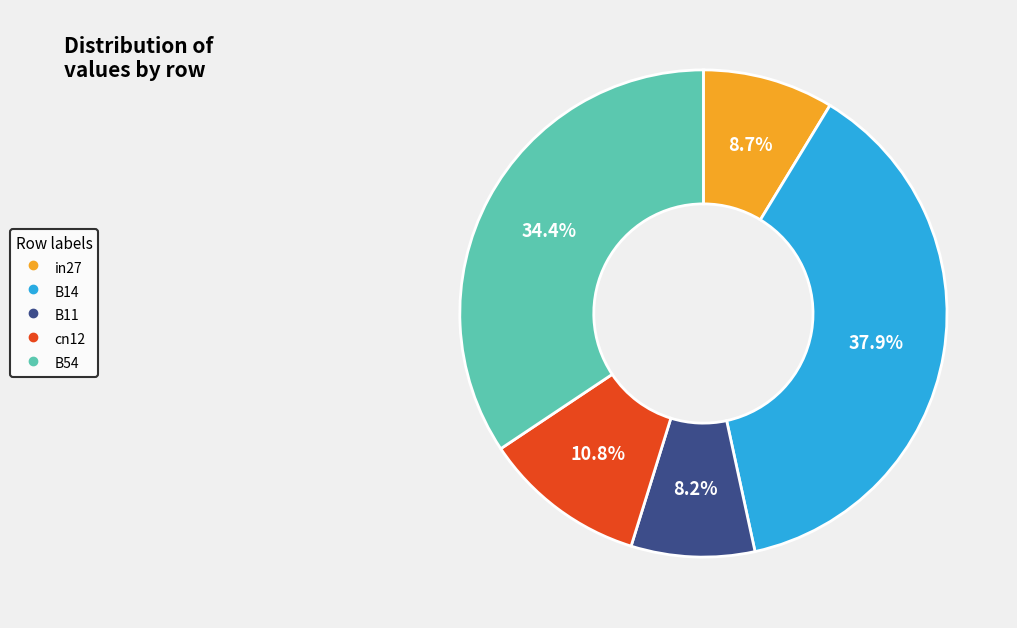

Do B14 and in27 together represent more than half of the pie?

No